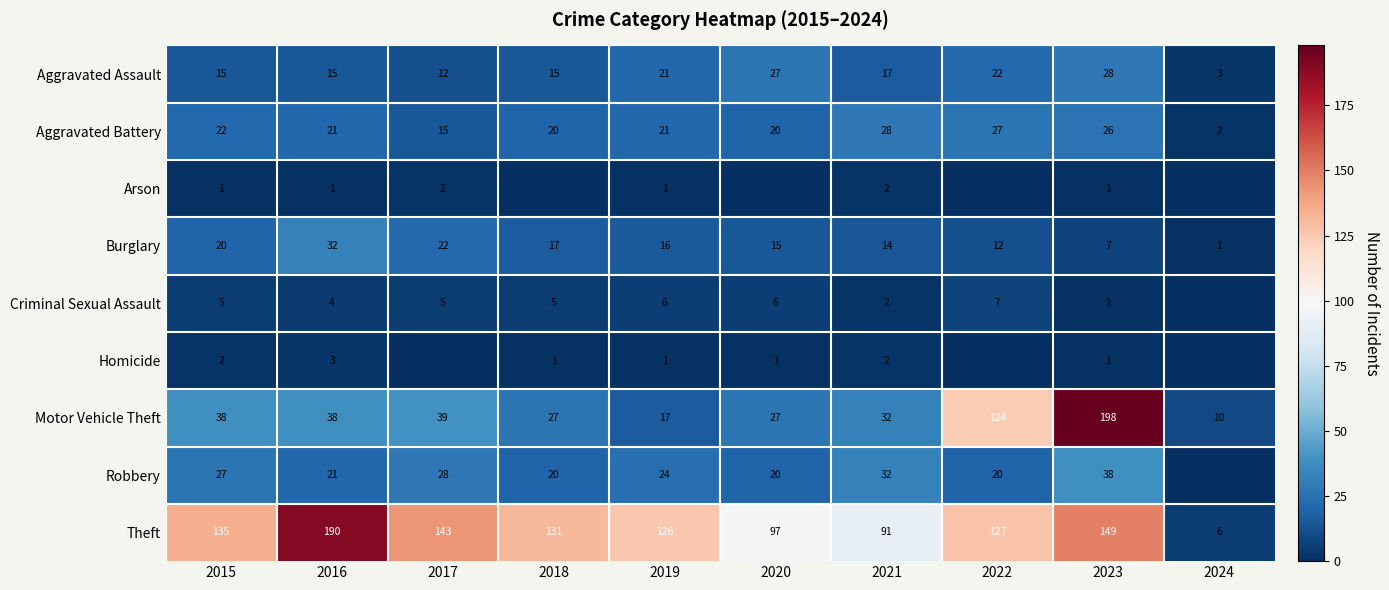

What is the sum of the Robbery values at 2016 and 2015?

48